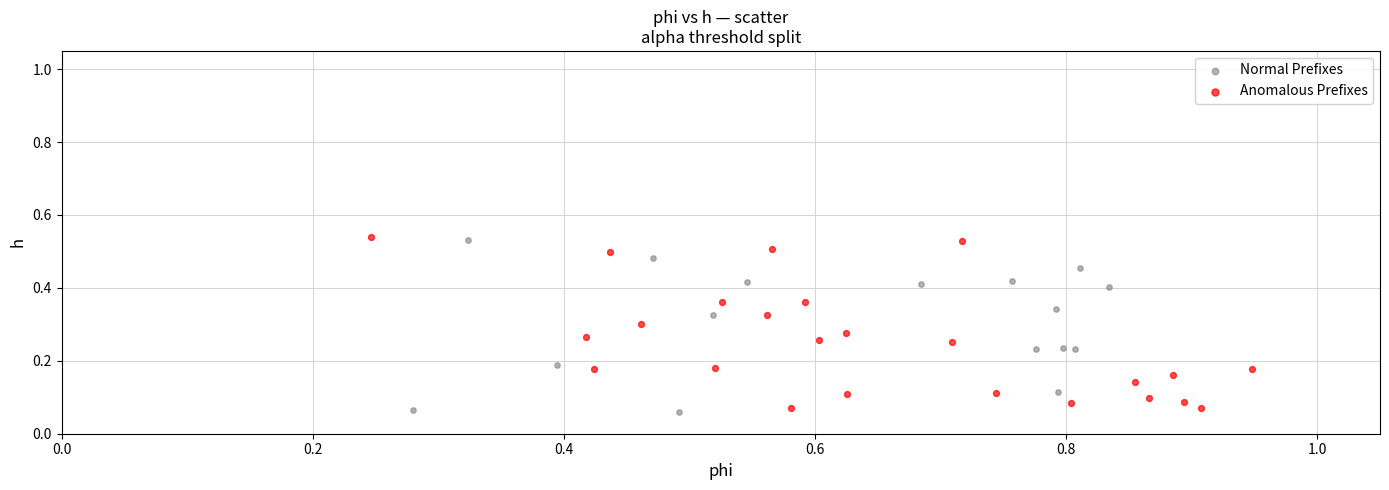

What are all the series names shown in the legend?

Normal Prefixes, Anomalous Prefixes